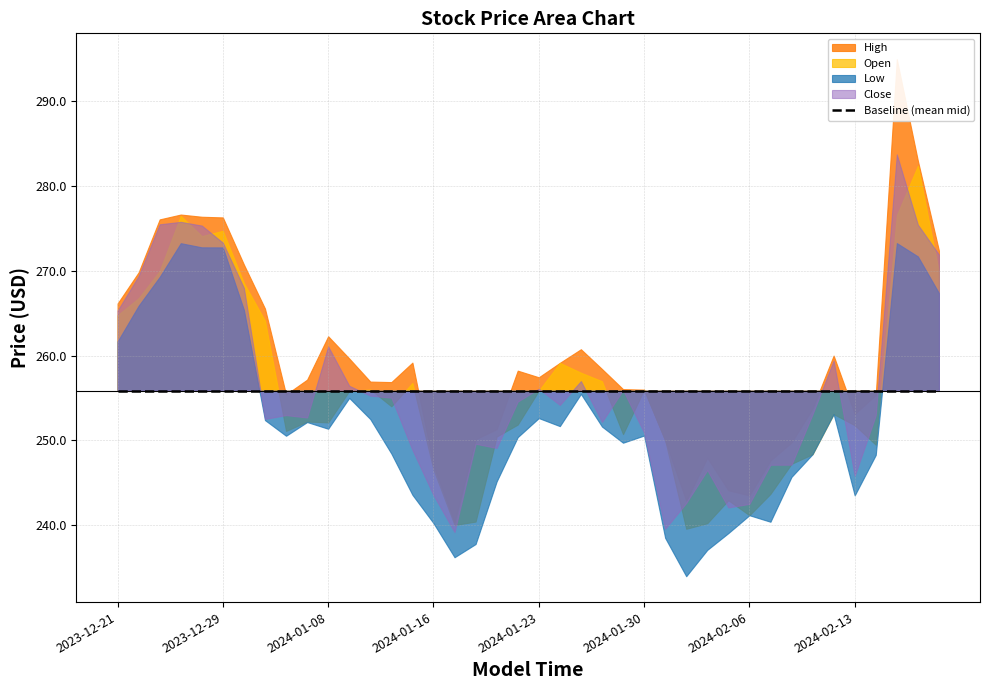

What value does the Open series have at 2024-02-15?

276.6